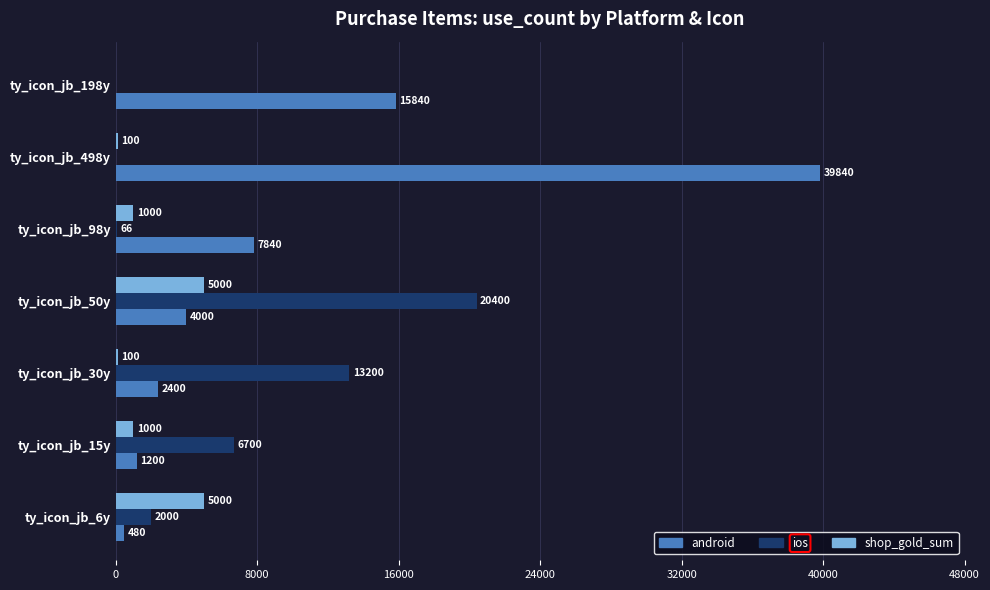

What value does the ios series have at ty_icon_jb_30y, to the nearest 100?

13200